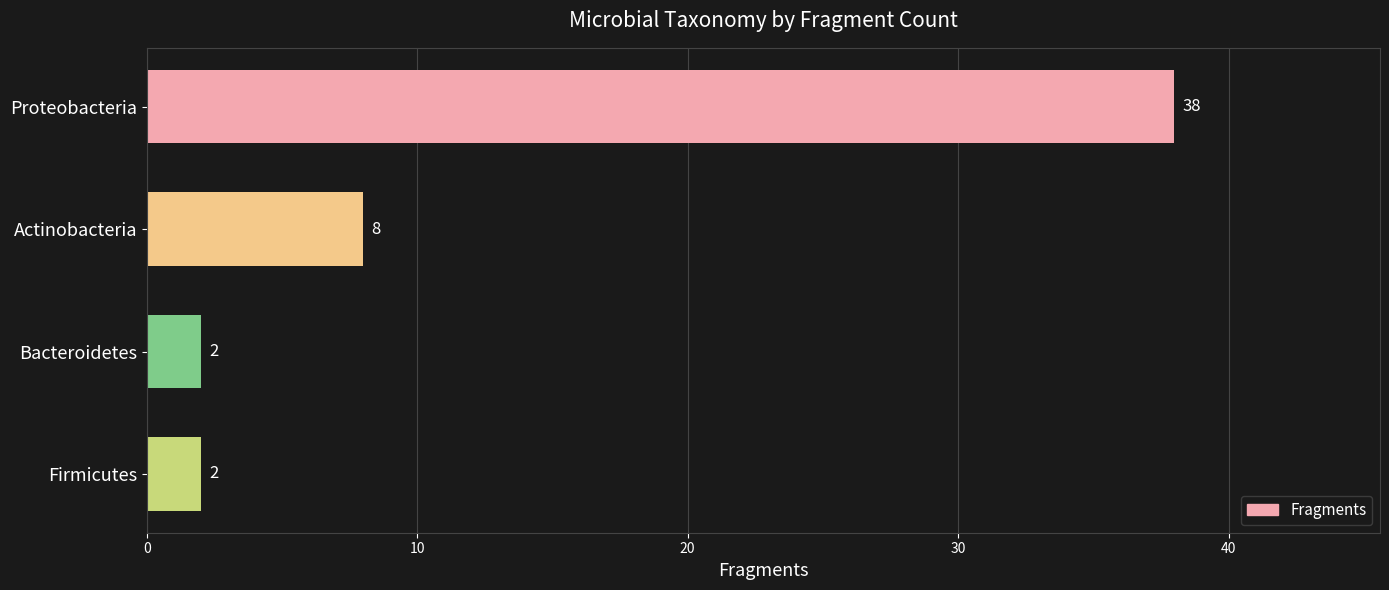

What is the ratio of the value at Actinobacteria to the value at Firmicutes?

4.0